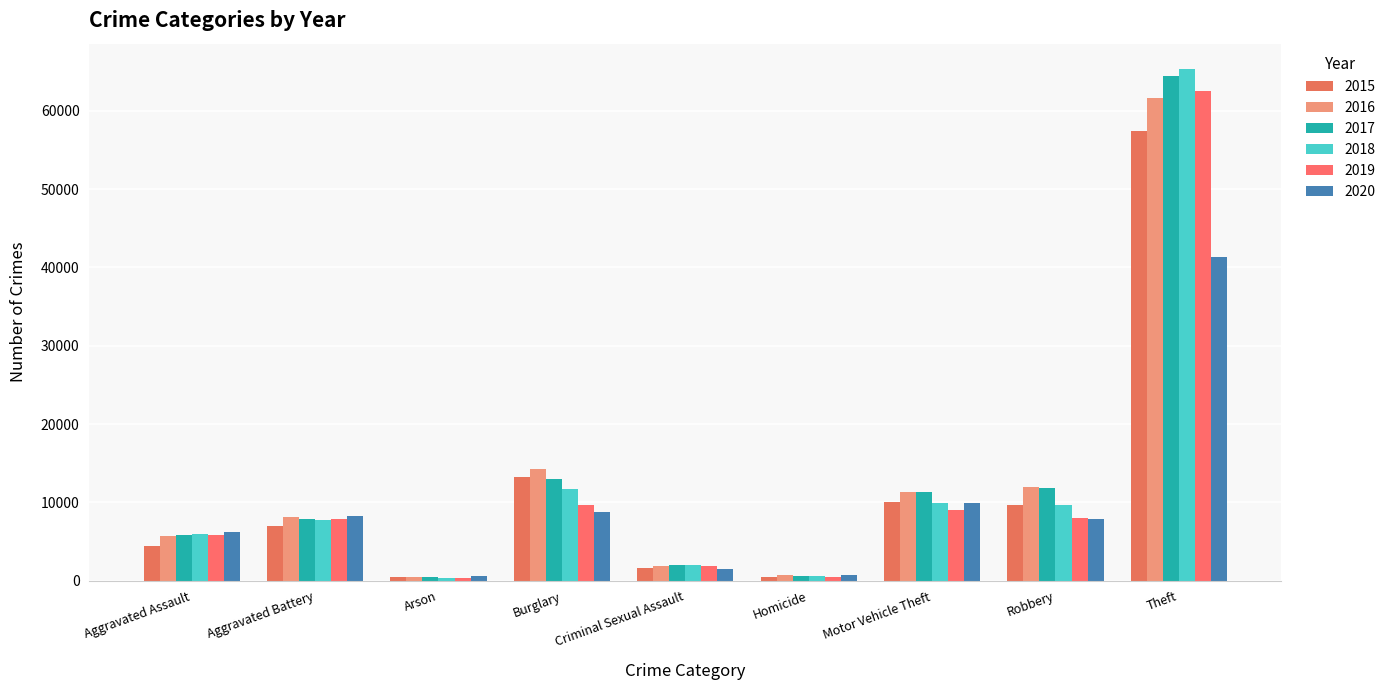

What position from the left is Motor Vehicle Theft?

7